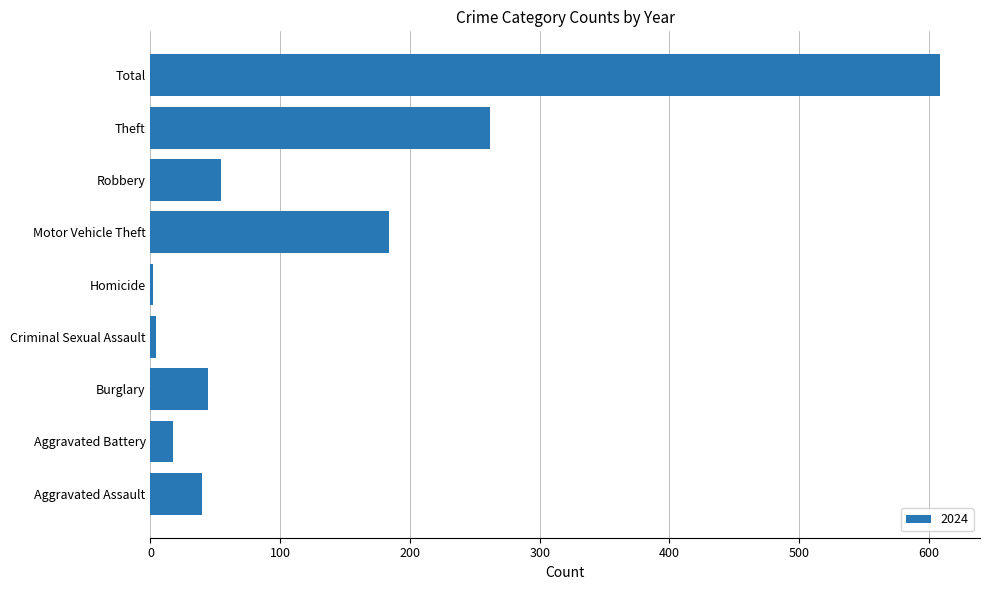

Are the bars horizontal?

Yes